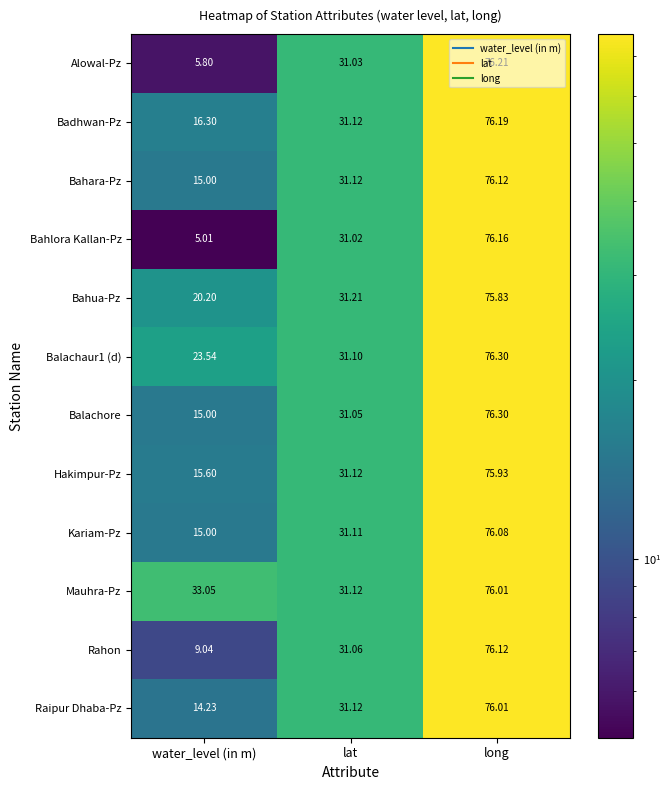

Between water_level (in m) and long, which series saw the biggest shift?

Bahlora Kallan-Pz